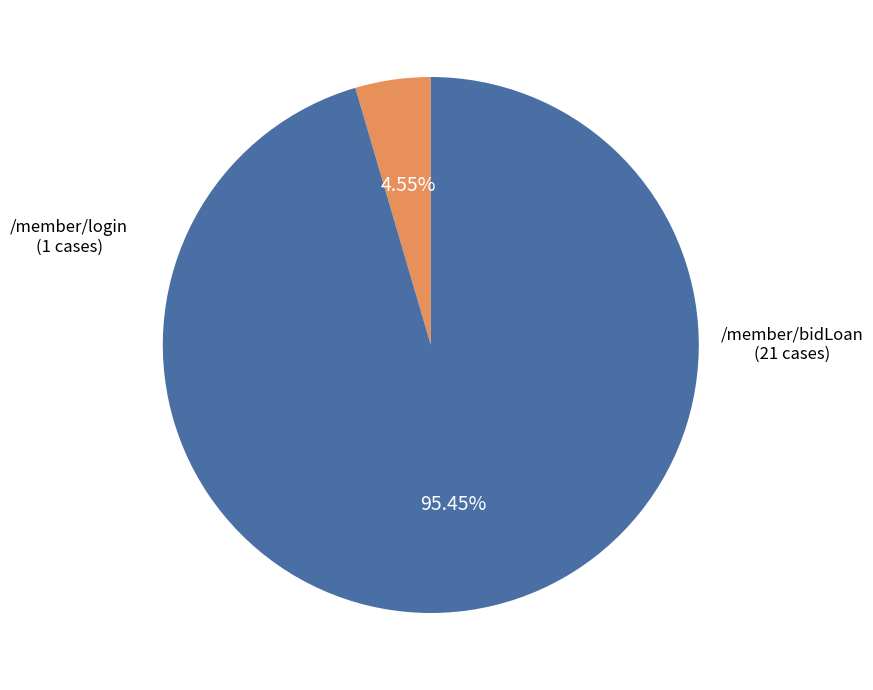

What is the ratio of the value at /member/bidLoan to the value at /member/login?

21.0